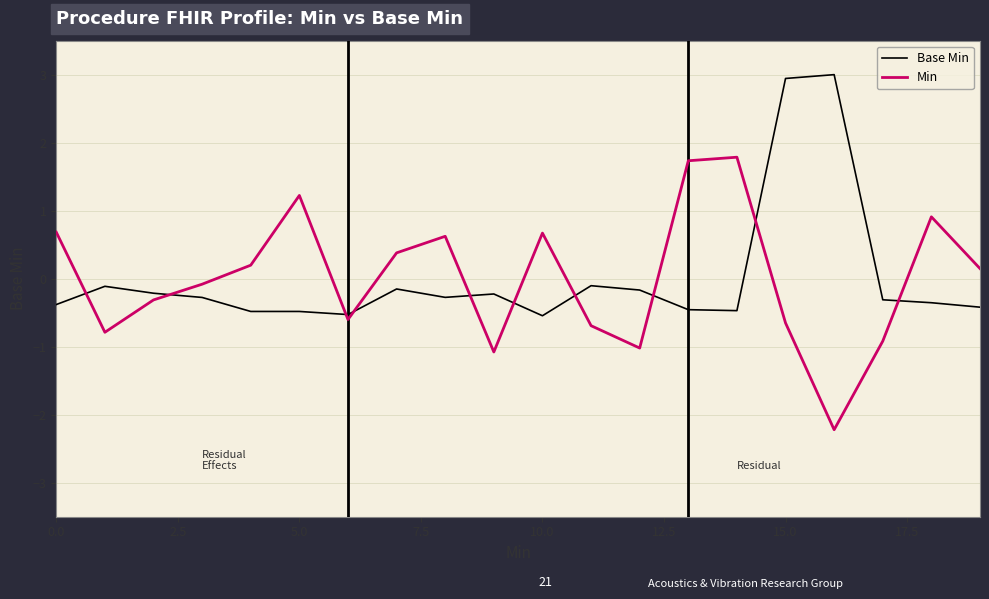

What are all the series names shown in the legend?

Base Min, Min